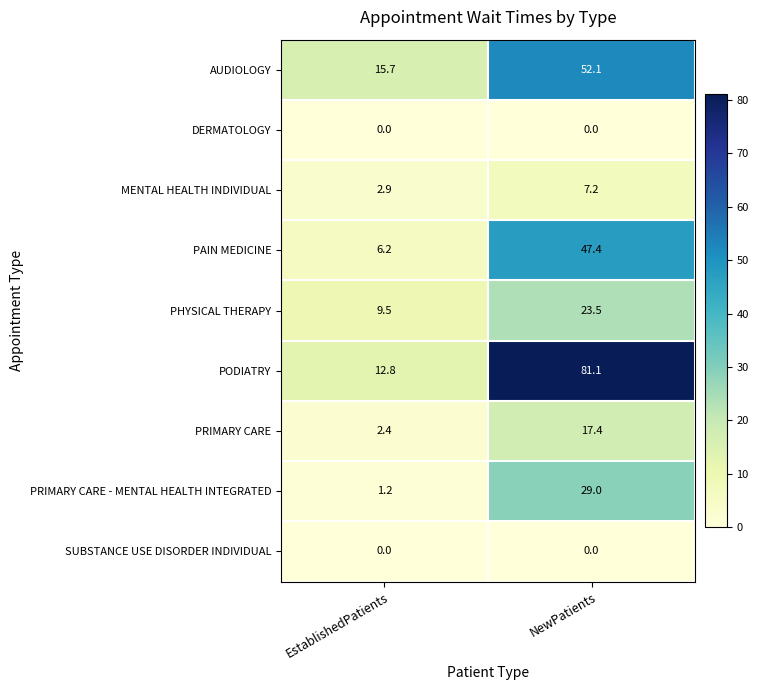

The value of PRIMARY CARE - MENTAL HEALTH INTEGRATED at NewPatients is 29.0. True or false?

True